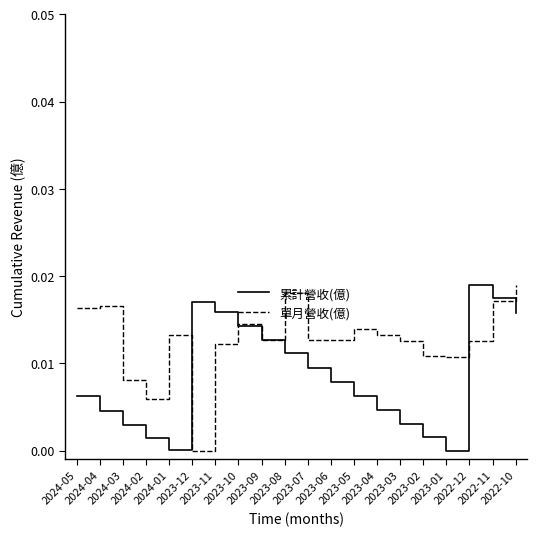

Rank the series at 2023-01 from lowest to highest value.

累計營收(億), 單月營收(億)